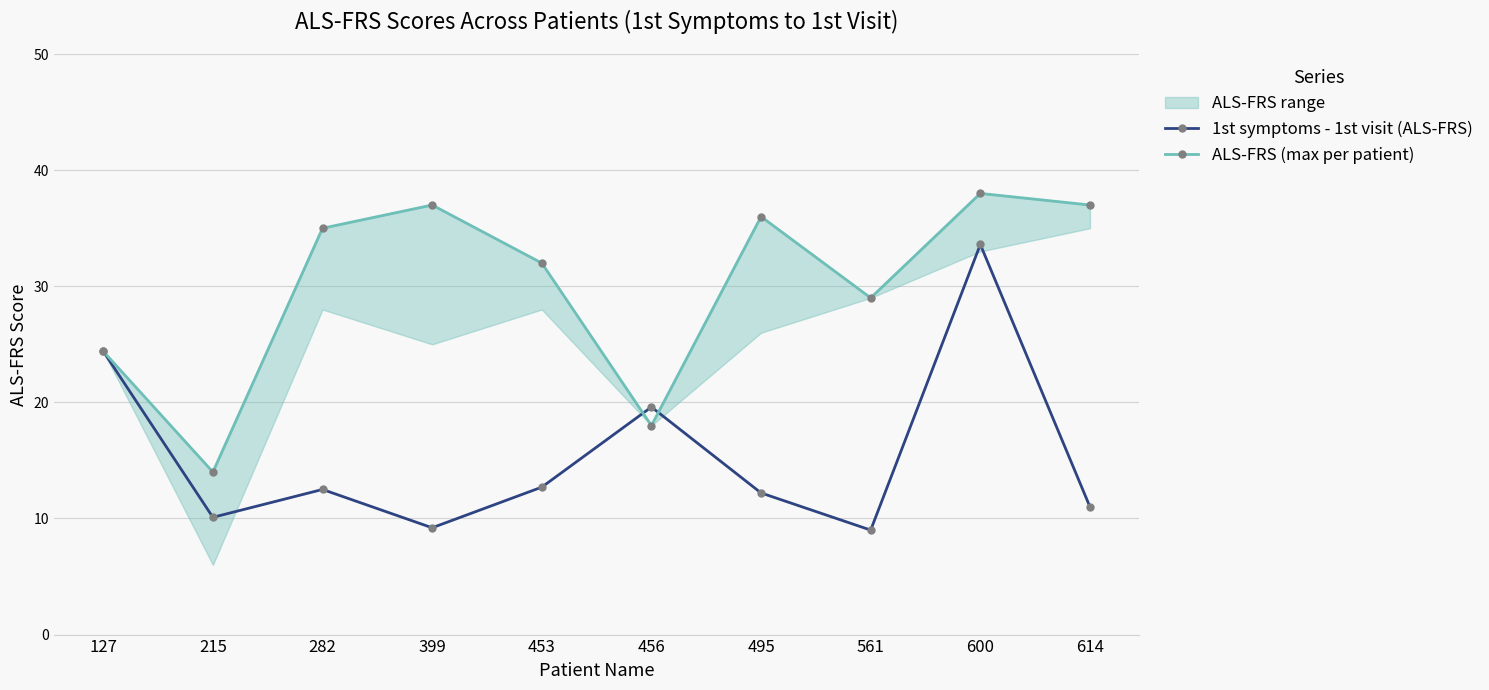

List the series in order of their overall mean, lowest first.

1st symptoms - 1st visit (ALS-FRS), ALS-FRS (max per patient)